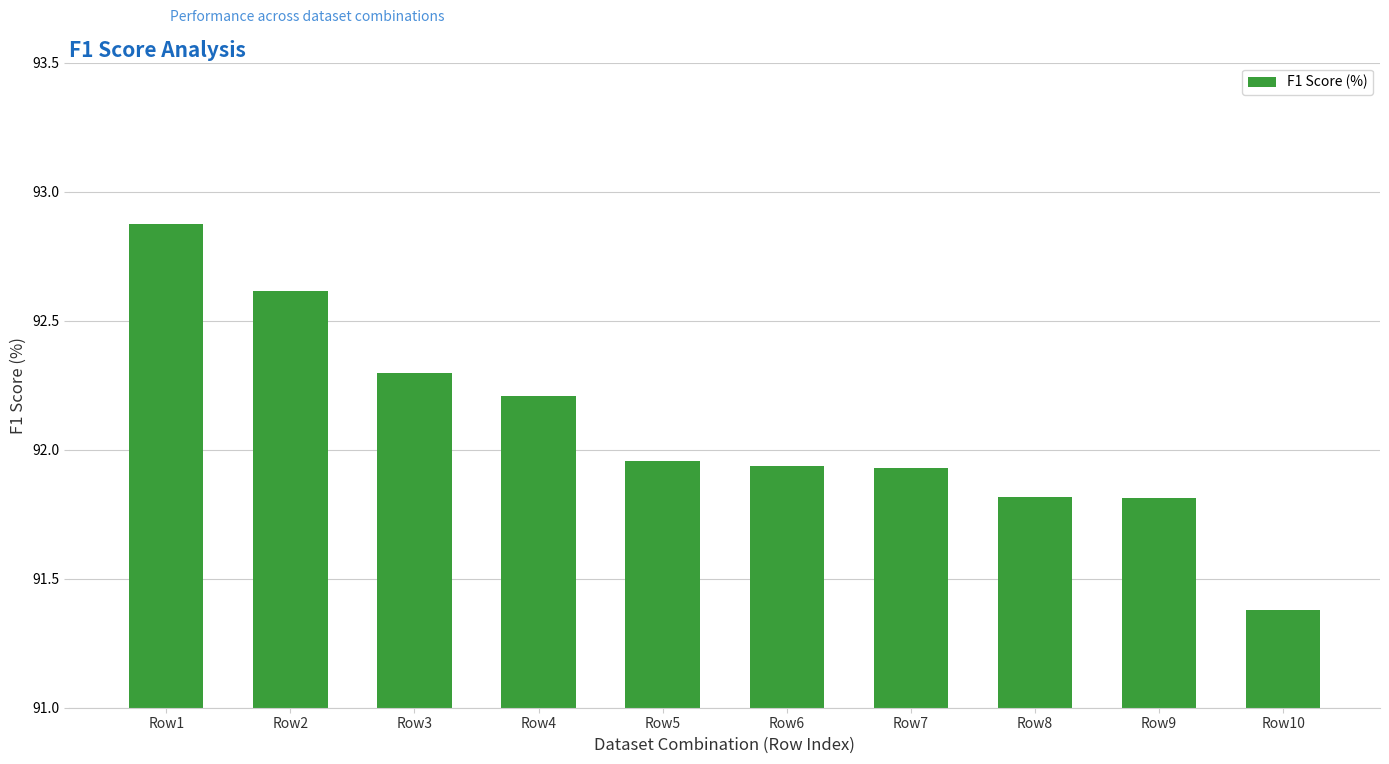

Which category has the highest value across all series?

Row1